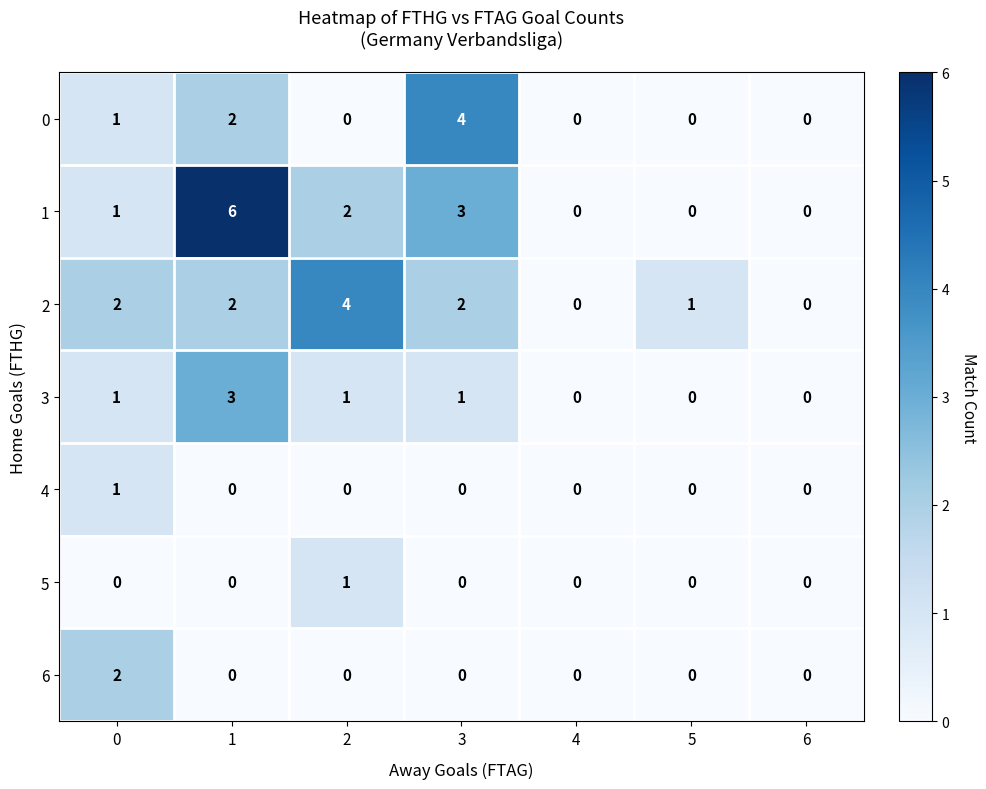

True or false: 5 has a value of 1 at 2.

True